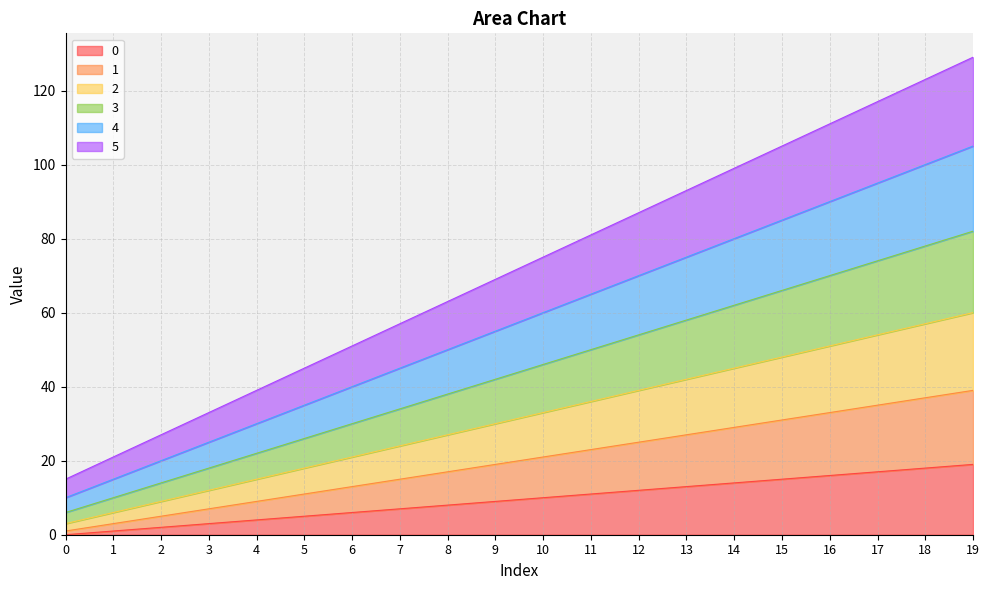

How many lines are shown in the chart?

6